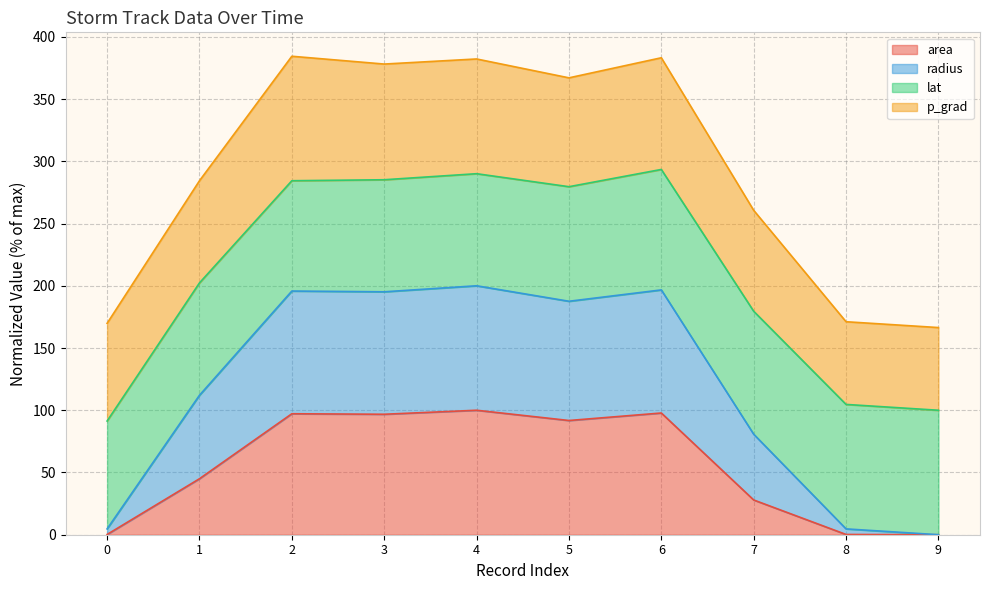

True or false: area has a value of 40.6 at 7.

False